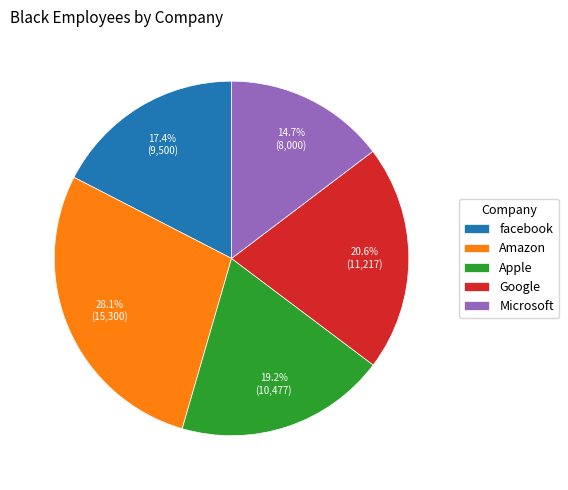

The Apple slice represents 34% of the pie. True or false?

False